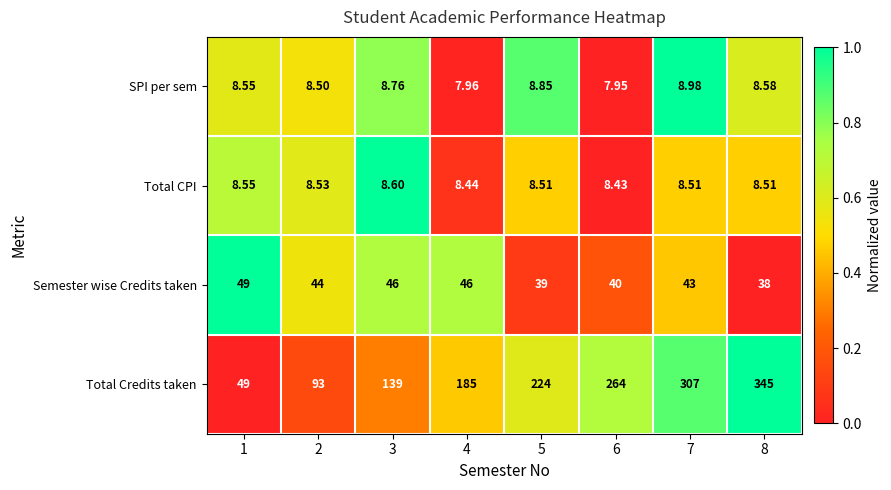

Rank the series at 6 from lowest to highest value.

SPI per sem, Total CPI, Semester wise Credits taken, Total Credits taken